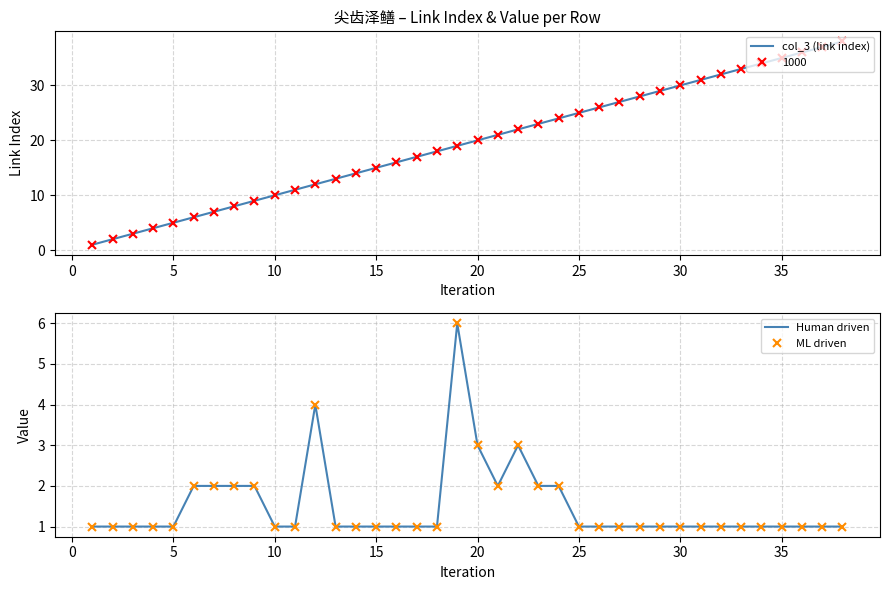

Which series has the largest total across all categories?

col_3 (link index)